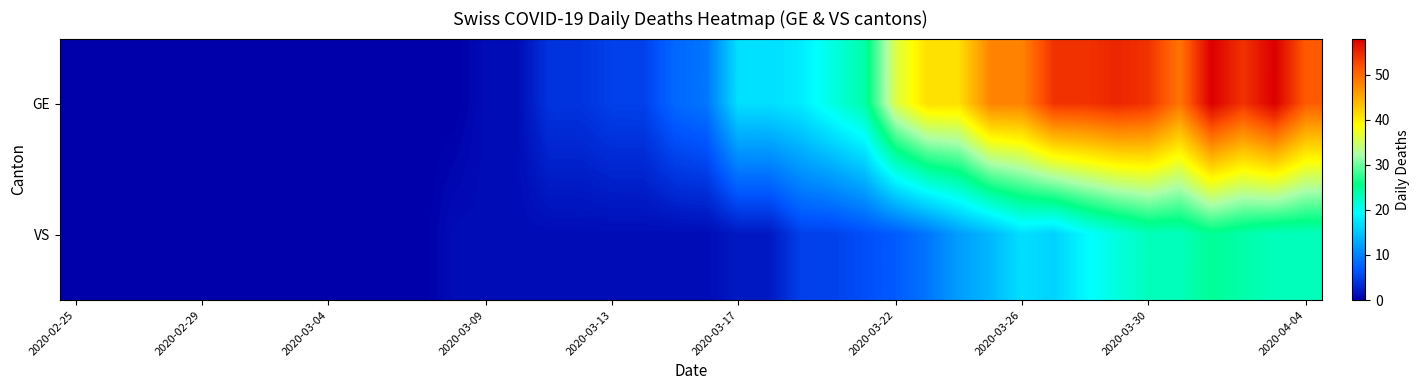

Which series has the largest total across all categories?

GE